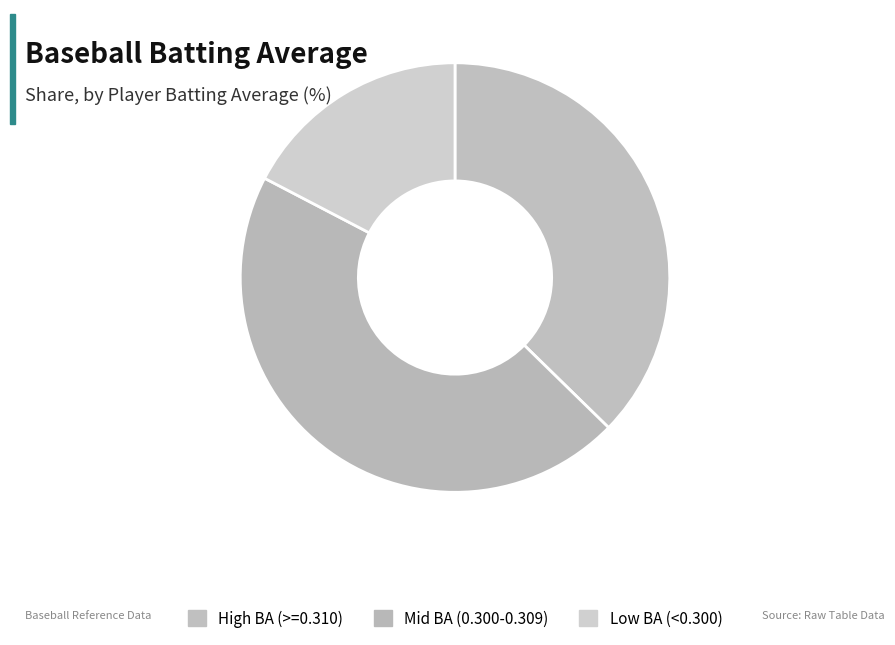

How many slices are in this pie chart?

3